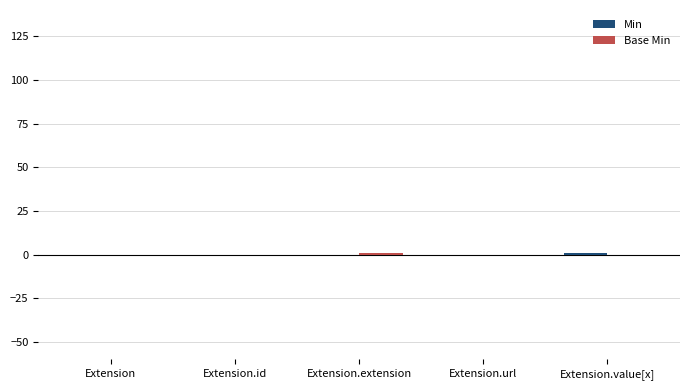

Between Extension.extension and Extension.id, which is larger?

Extension.extension